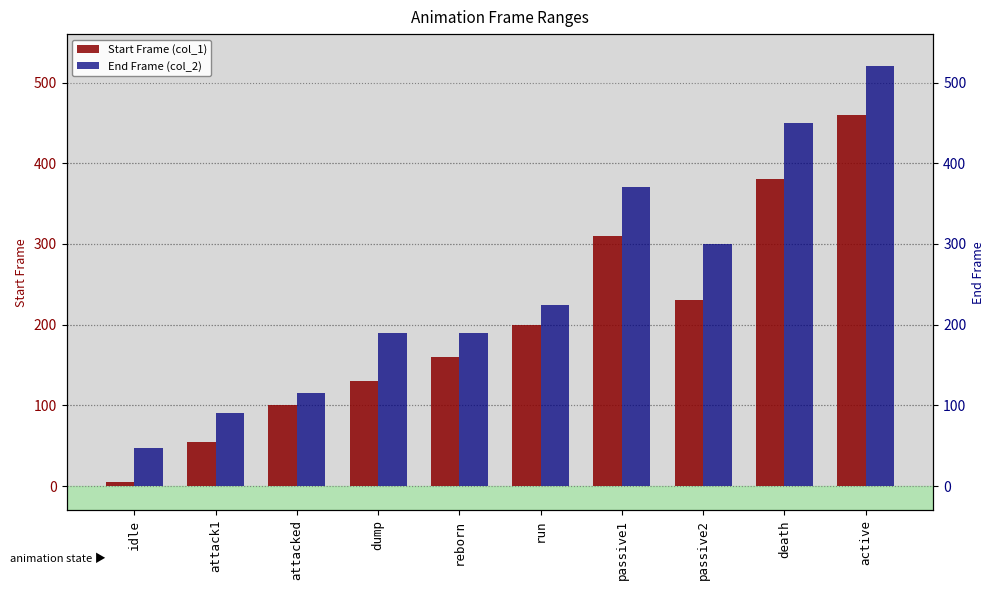

At reborn, list the series in order from smallest to largest.

Start Frame (col_1), End Frame (col_2)